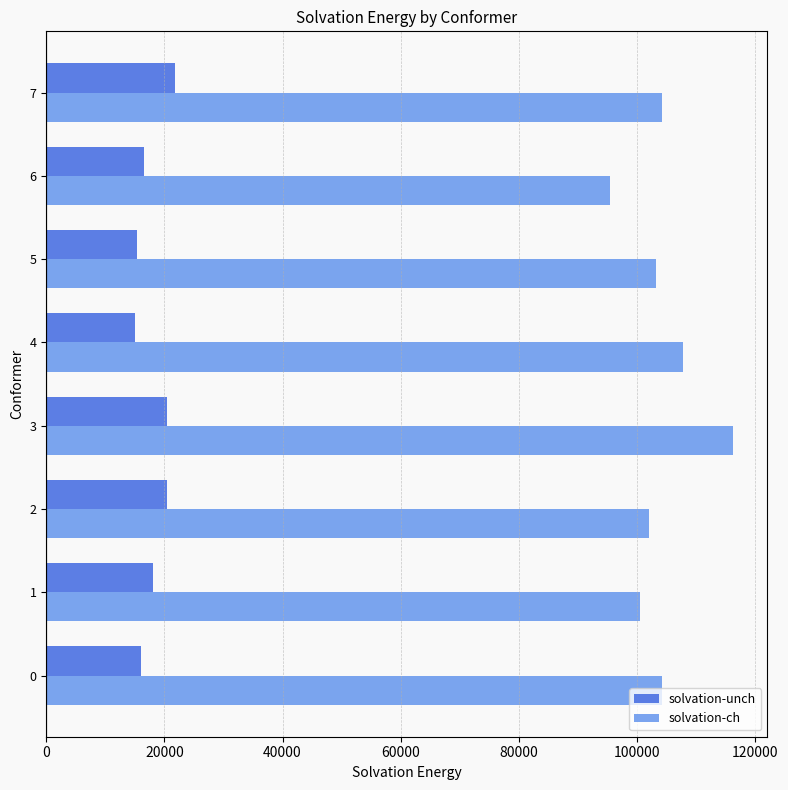

What is the minimum value shown in the chart?

14993.4